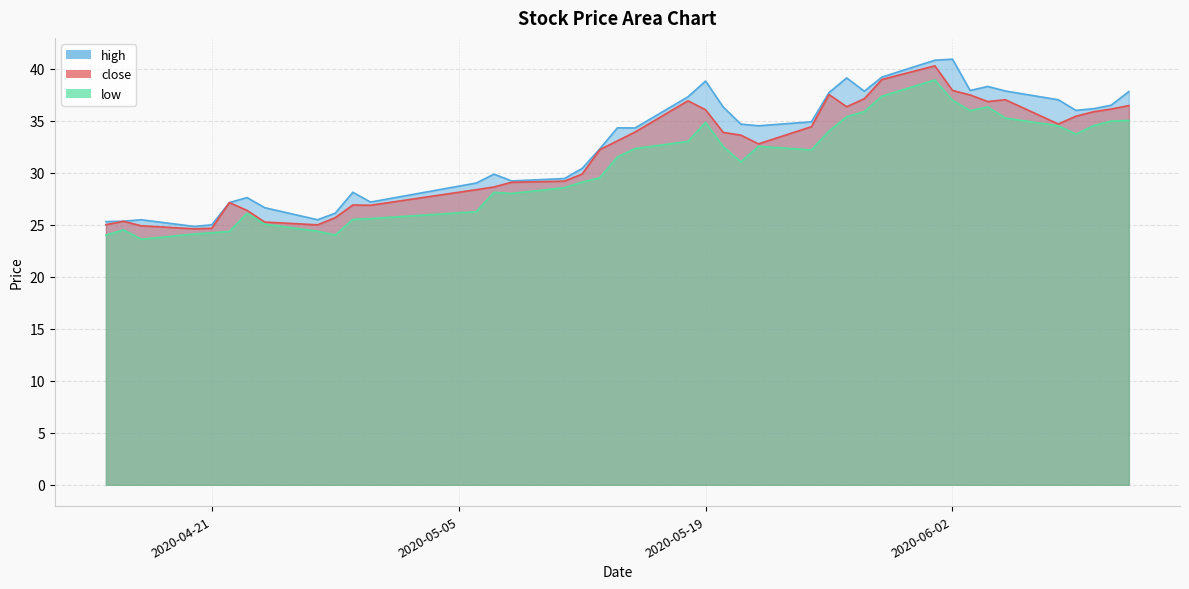

Rank the series by their average value, from lowest to highest.

low, close, high